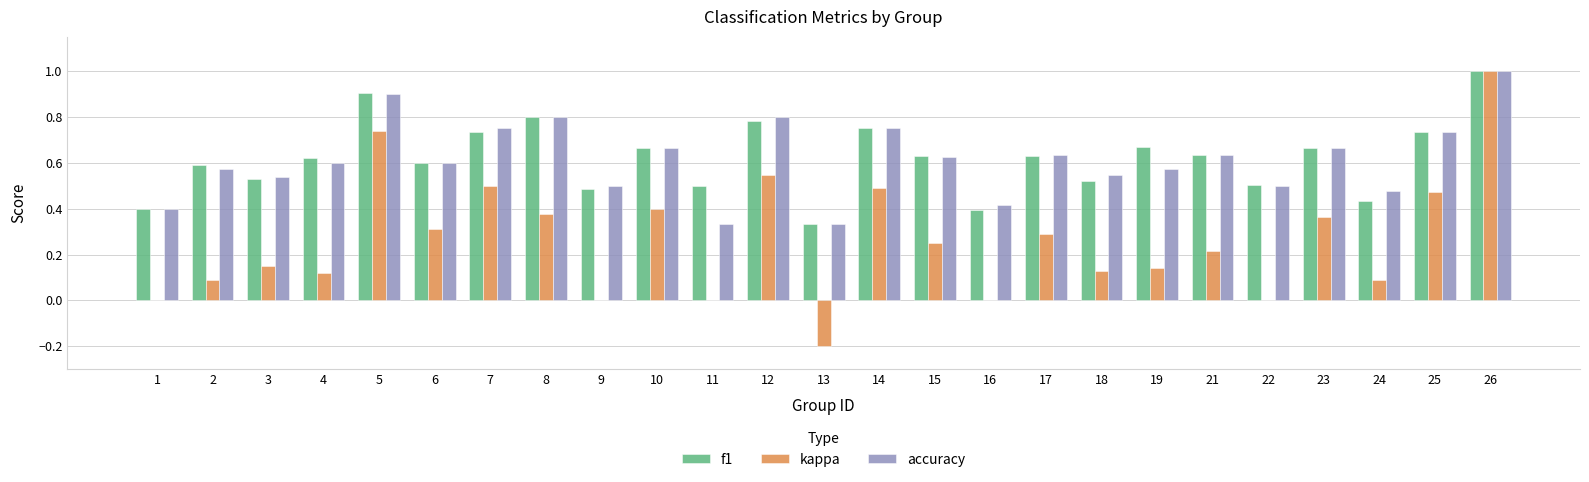

Is the value of accuracy at 17 greater than the value of kappa at 23?

Yes